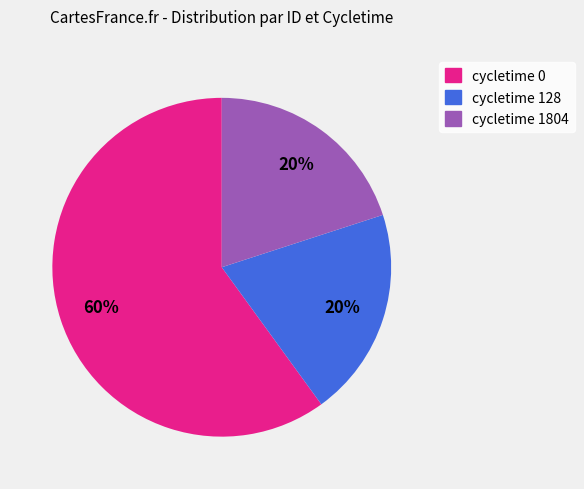

Does cycletime 1804 account for over 50% of the chart?

No